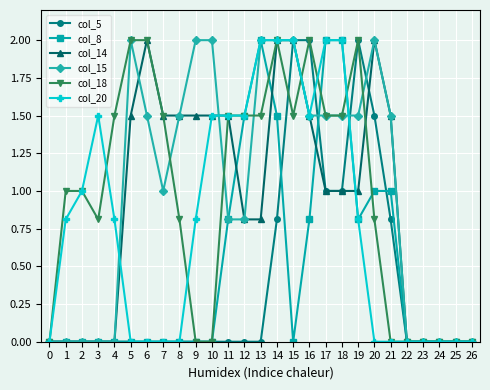

What is the difference between the highest and lowest values at 10?

2.0